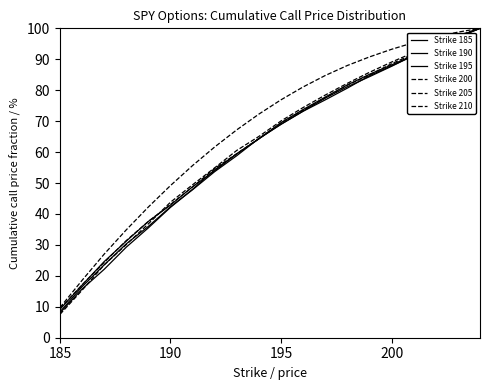

True or false: Strike 210 and Strike 195 cross at least once.

False